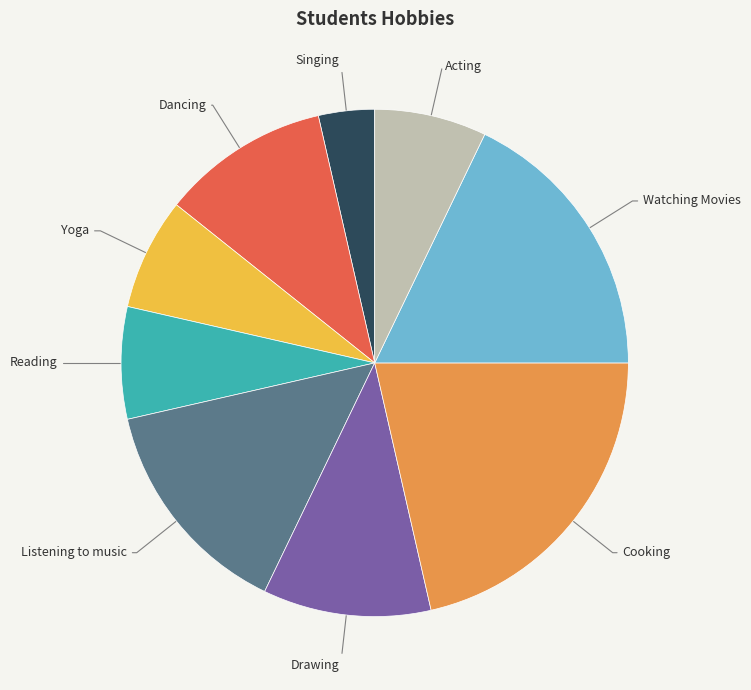

What is the ratio of the value at Reading to the value at Acting?

1.0